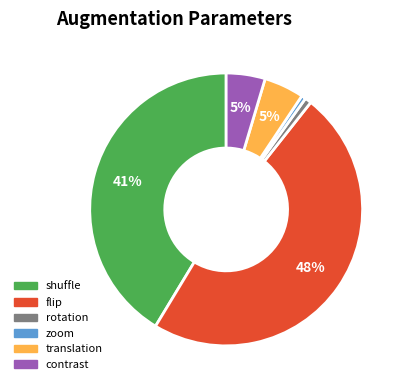

How many segments does this pie chart have?

6